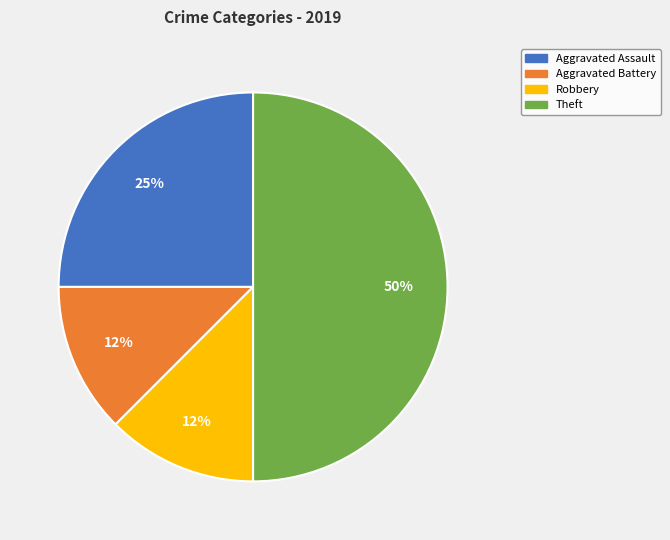

Is Aggravated Battery the majority of the pie?

No